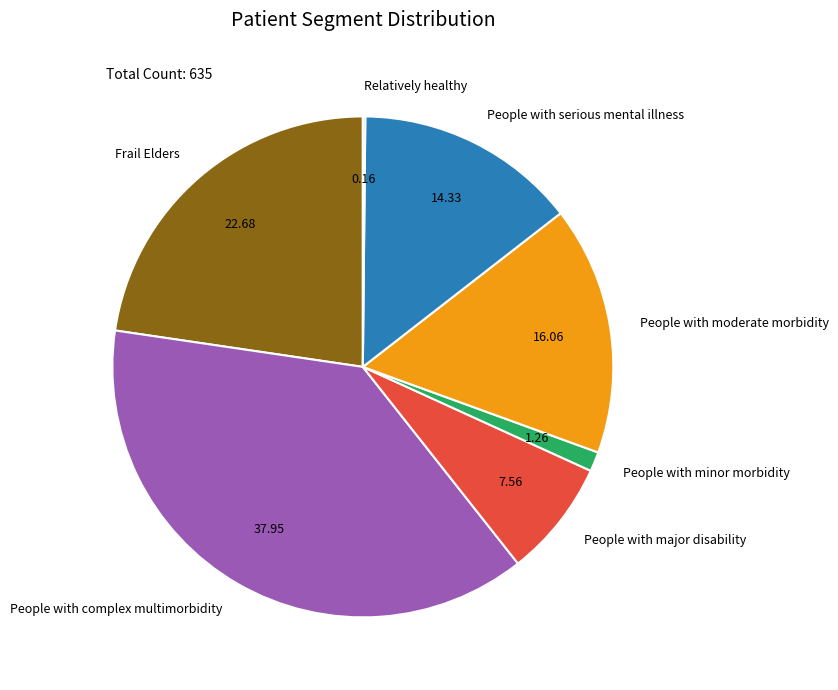

Which has a higher value, People with minor morbidity or People with moderate morbidity?

People with moderate morbidity